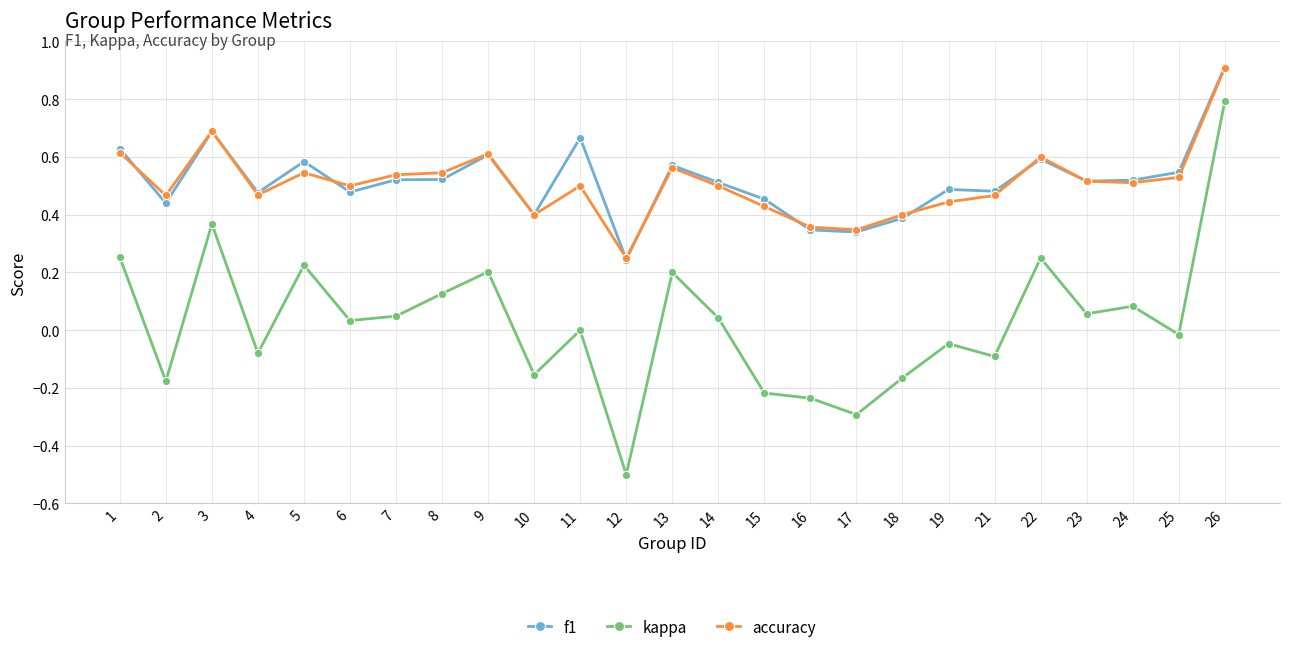

Which label corresponds to the largest value in the chart?

26